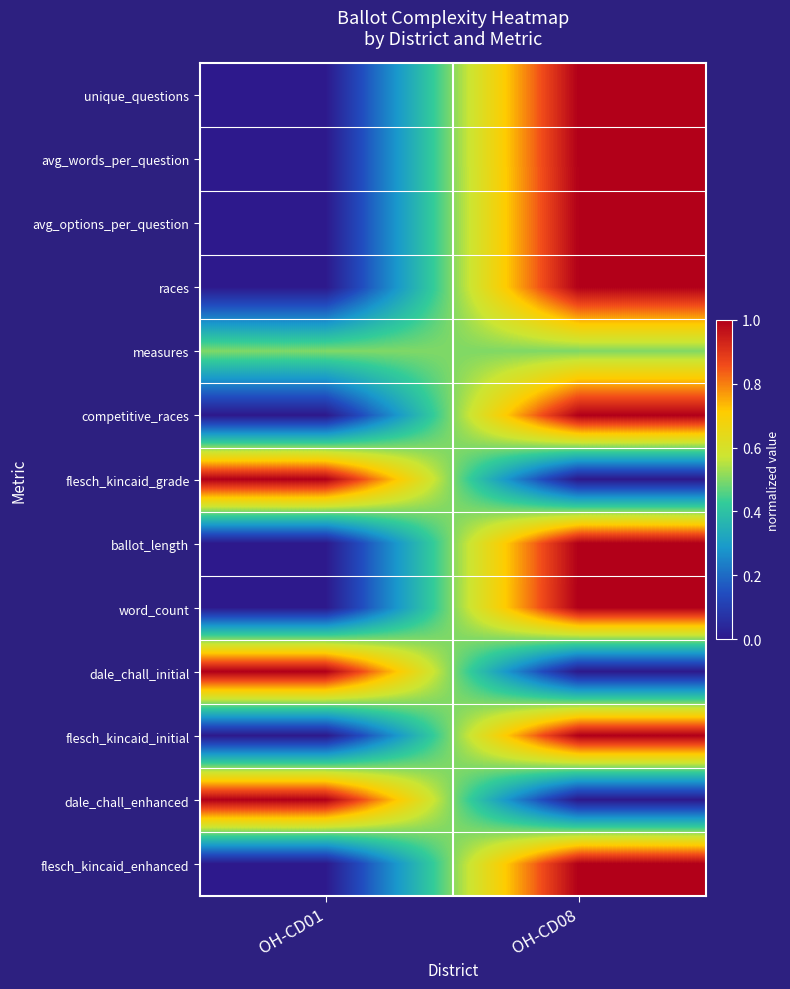

Reading left to right, extract all data points from this chart.

unique_questions: OH-CD01=0.0	OH-CD08=1.0
avg_words_per_question: OH-CD01=0.0	OH-CD08=1.0
avg_options_per_question: OH-CD01=0.0	OH-CD08=1.0
races: OH-CD01=0.0	OH-CD08=1.0
measures: OH-CD01=0.5	OH-CD08=0.5
competitive_races: OH-CD01=0.0	OH-CD08=1.0
flesch_kincaid_grade: OH-CD01=1.0	OH-CD08=0.0
ballot_length: OH-CD01=0.0	OH-CD08=1.0
word_count: OH-CD01=0.0	OH-CD08=1.0
dale_chall_initial: OH-CD01=1.0	OH-CD08=0.0
flesch_kincaid_initial: OH-CD01=0.0	OH-CD08=1.0
dale_chall_enhanced: OH-CD01=1.0	OH-CD08=0.0
flesch_kincaid_enhanced: OH-CD01=0.0	OH-CD08=1.0